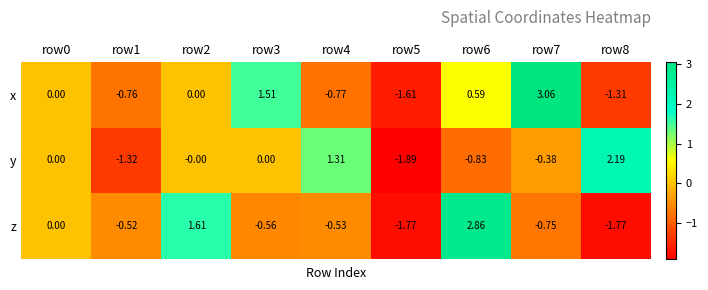

What is the difference between the highest and lowest values at row5?

0.3